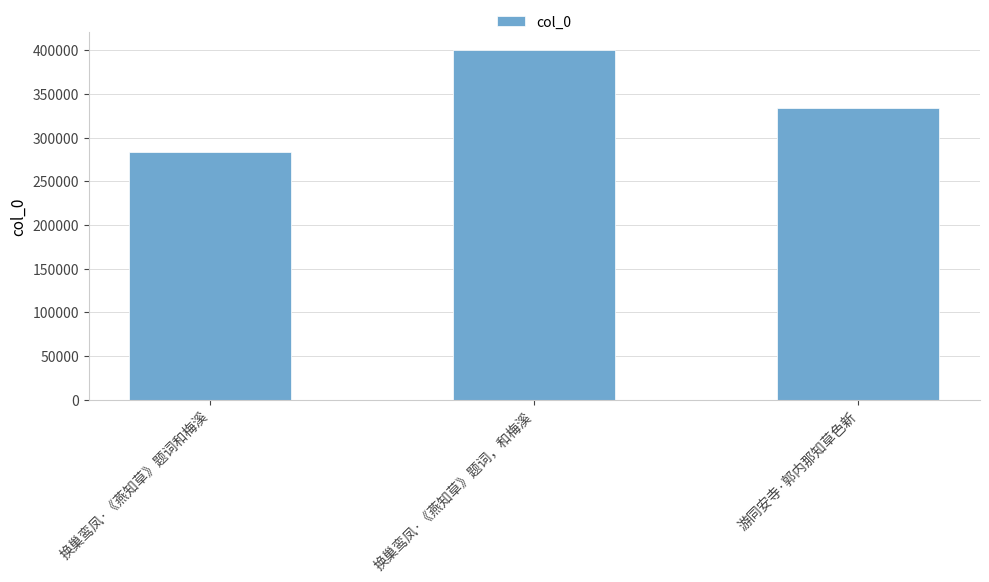

At which label does the data first exceed 334258?

换巢鸾凤·《燕知草》题词，和梅溪